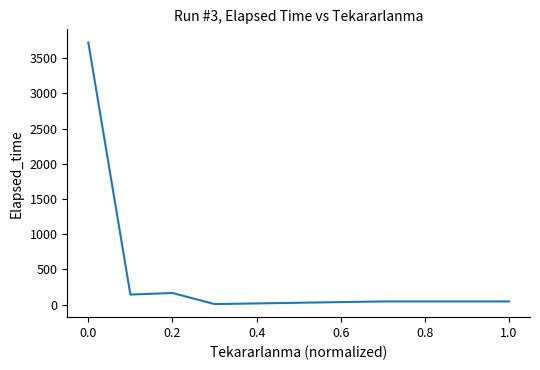

What is the maximum value shown in the chart?

3723.3